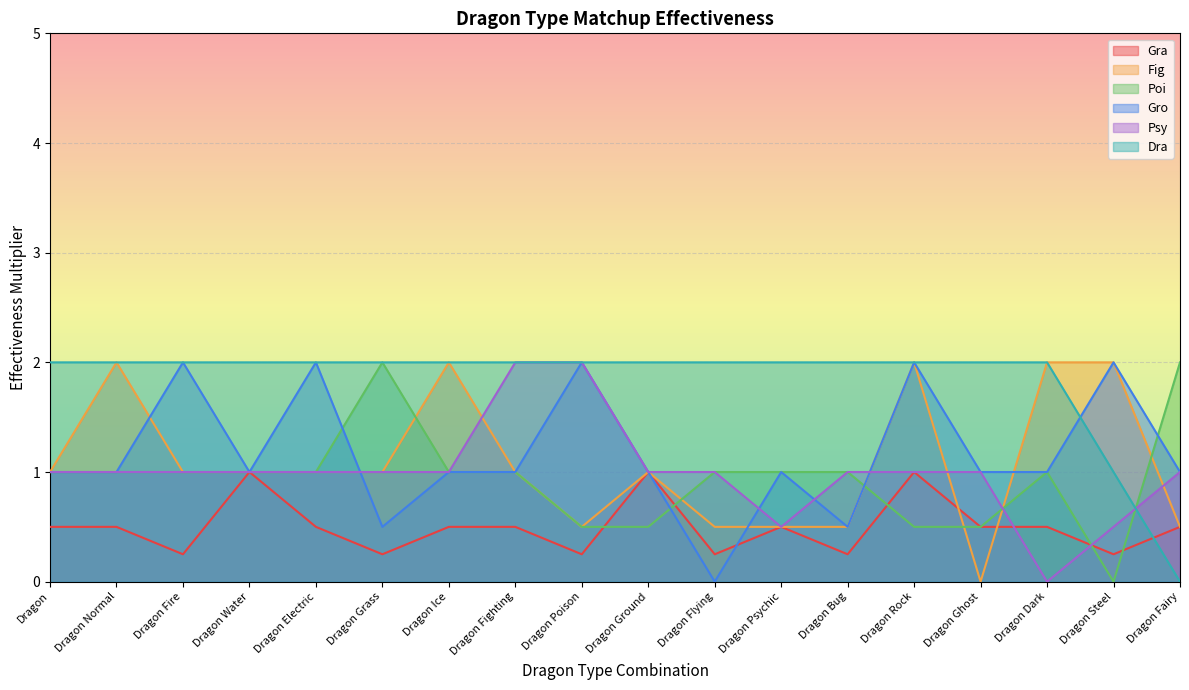

How many data points does each series have?

18